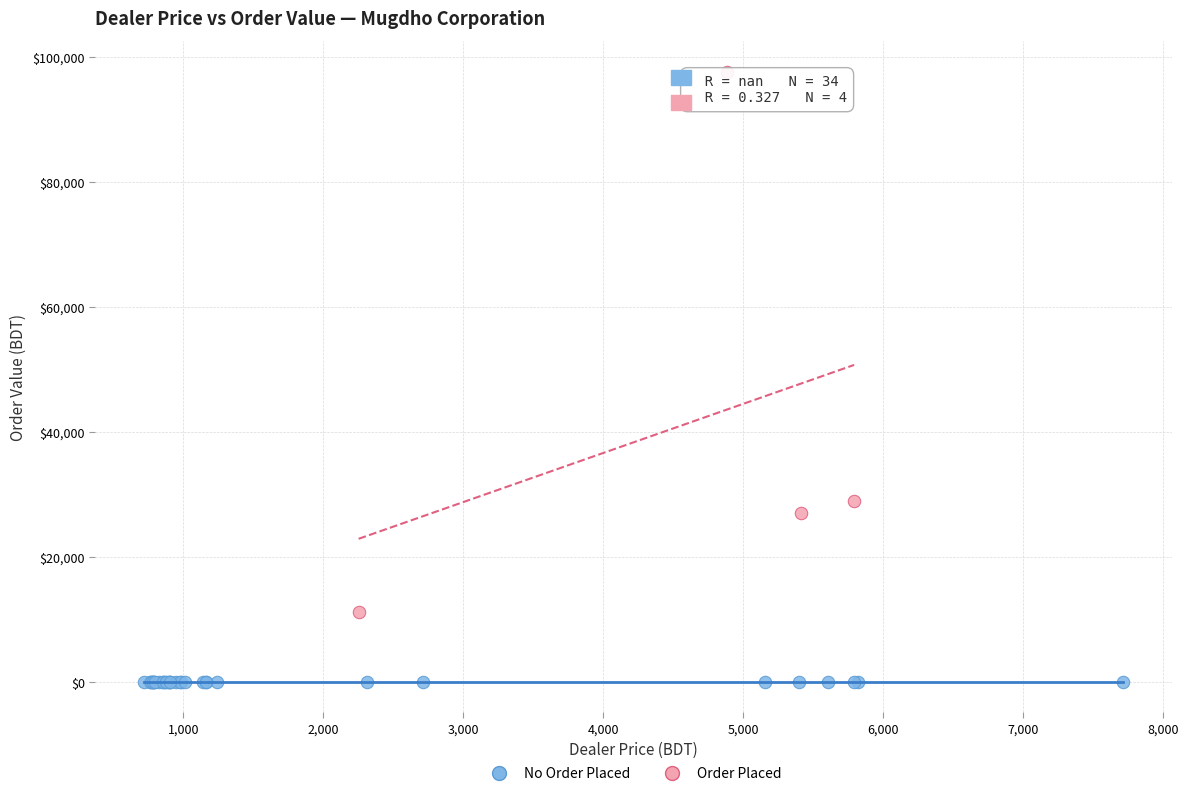

Which series reaches the maximum Y coordinate?

Order Placed